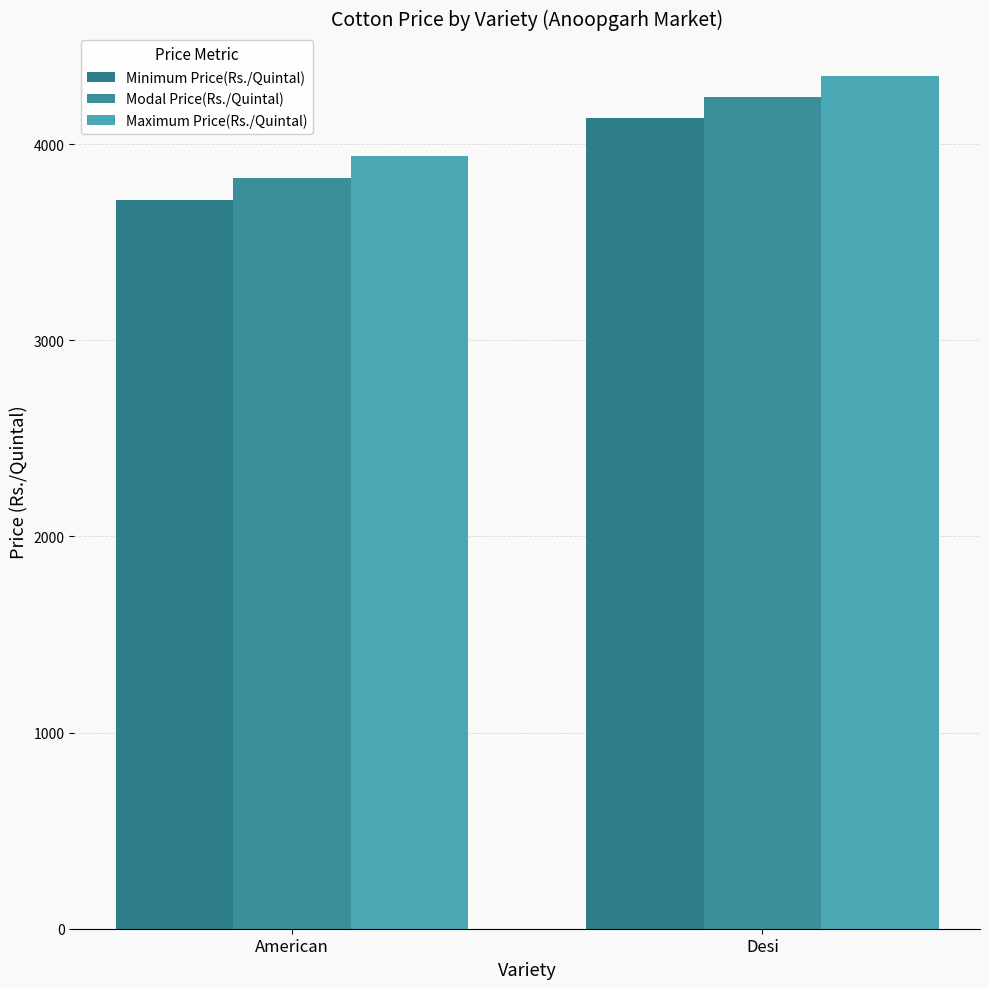

Rank the series at Desi from highest to lowest value.

Maximum Price(Rs./Quintal), Modal Price(Rs./Quintal), Minimum Price(Rs./Quintal)